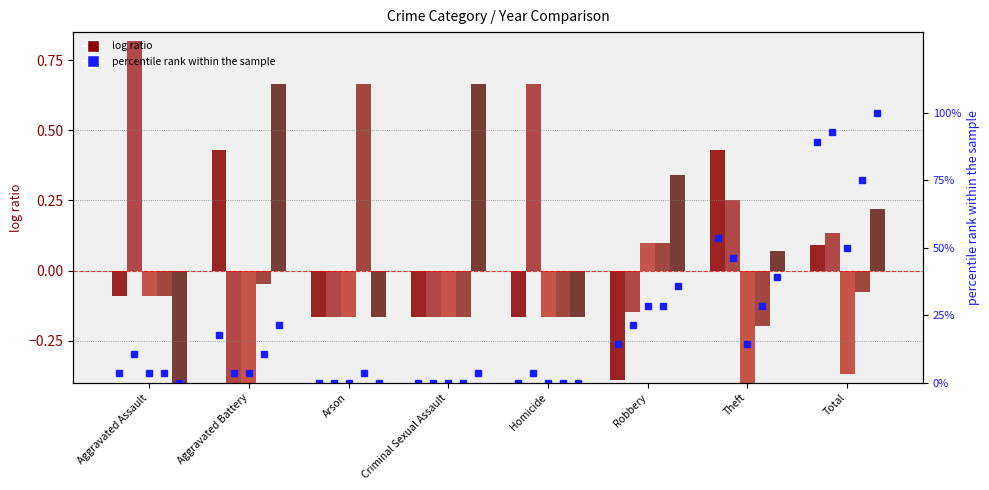

Between Robbery and Total, which is larger?

Total